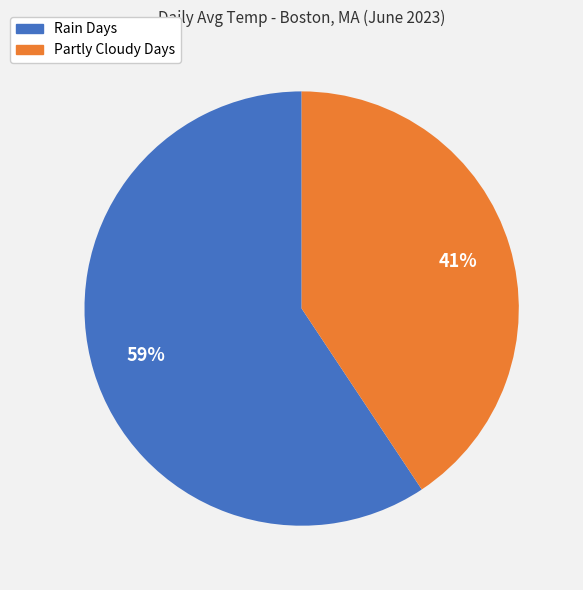

To the nearest percent, what percentage of the pie is Rain Days?

59%